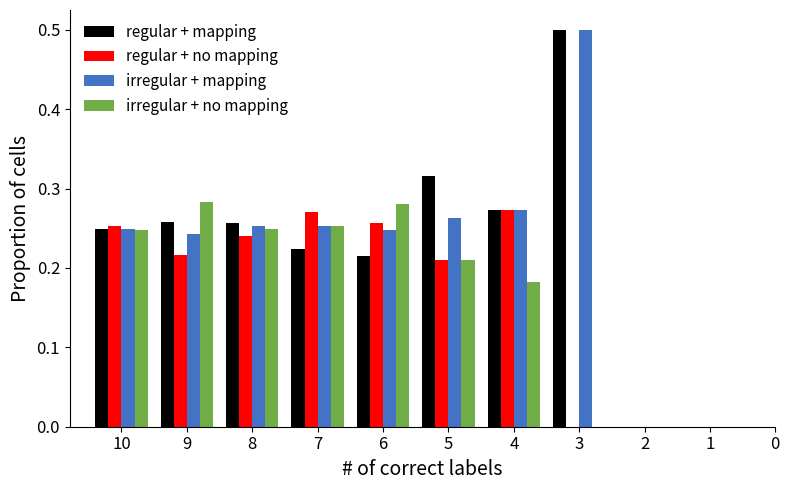

What is the sum of the regular + mapping values at 10 and 6?

0.5